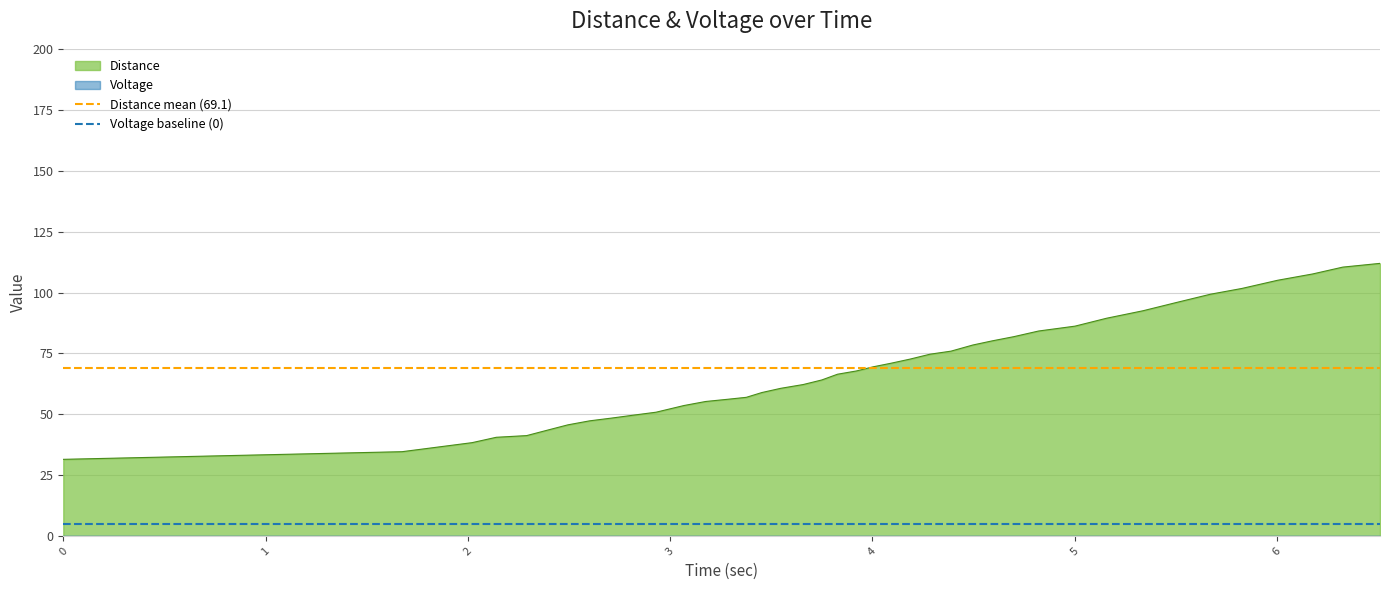

What is the sum of all Distance mean (69.1) values?

138.2